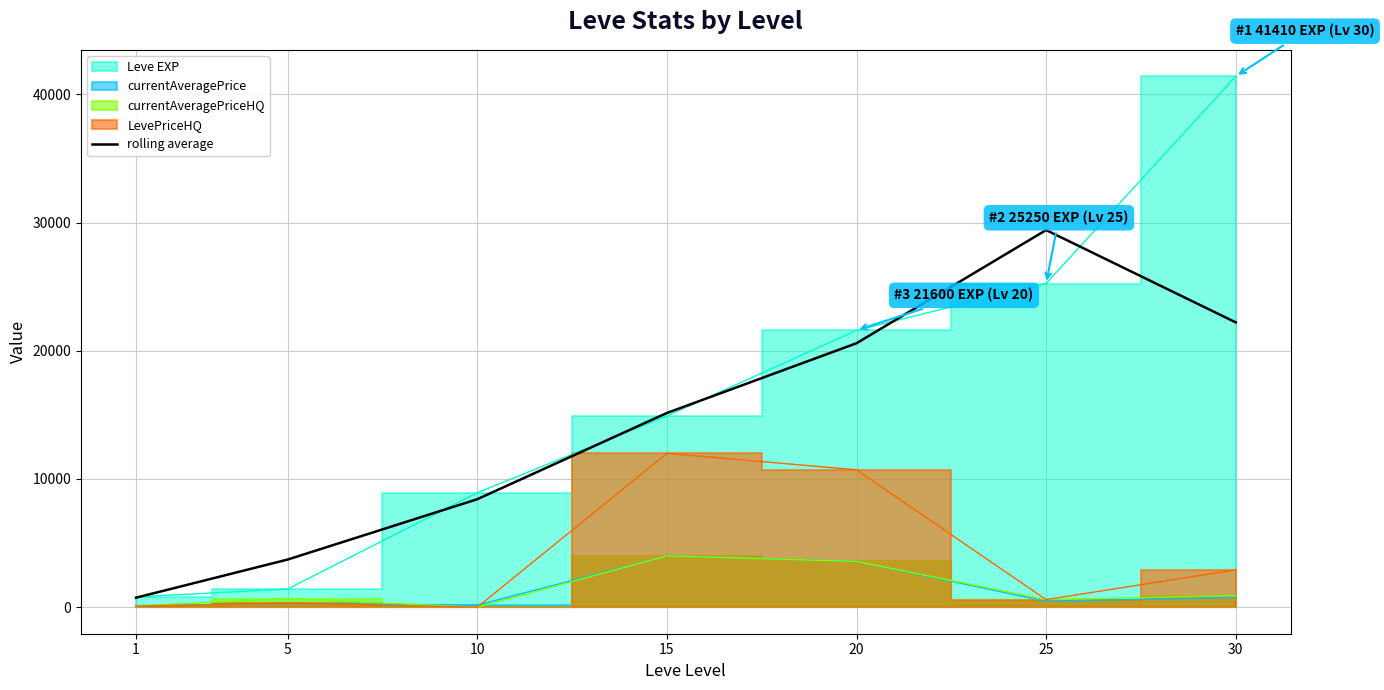

Which has a higher value, 10 or 1?

10